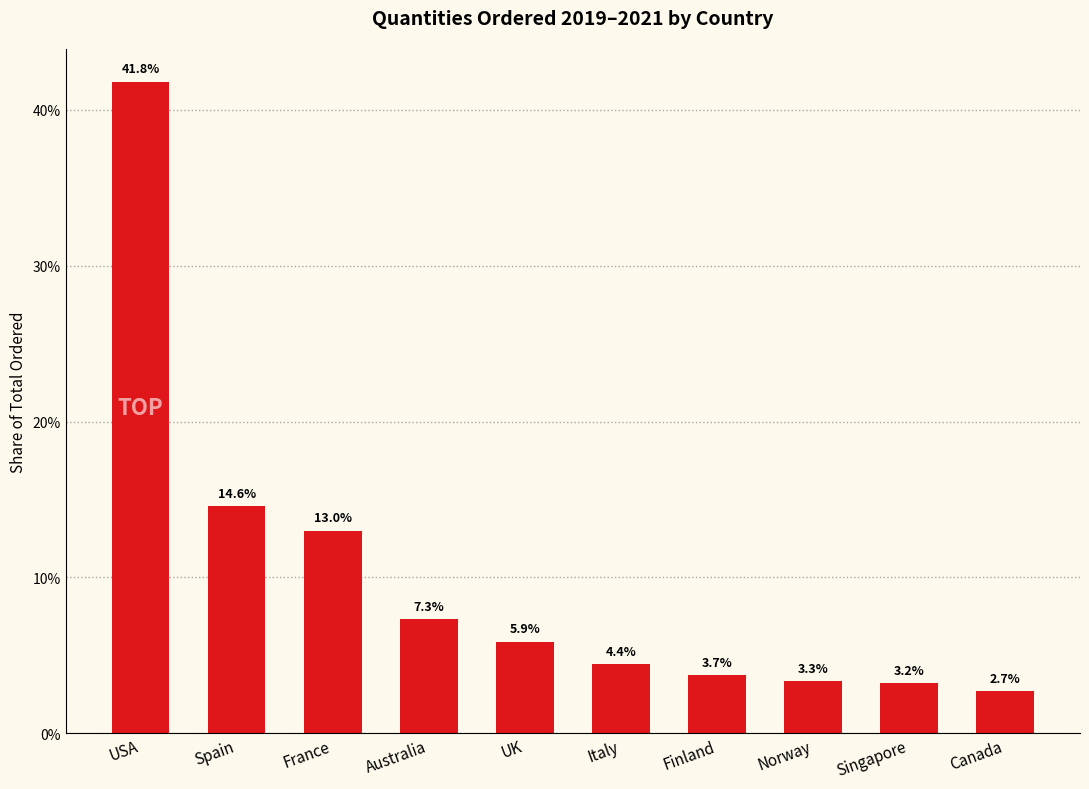

The value at Canada is 2.7. True or false?

True